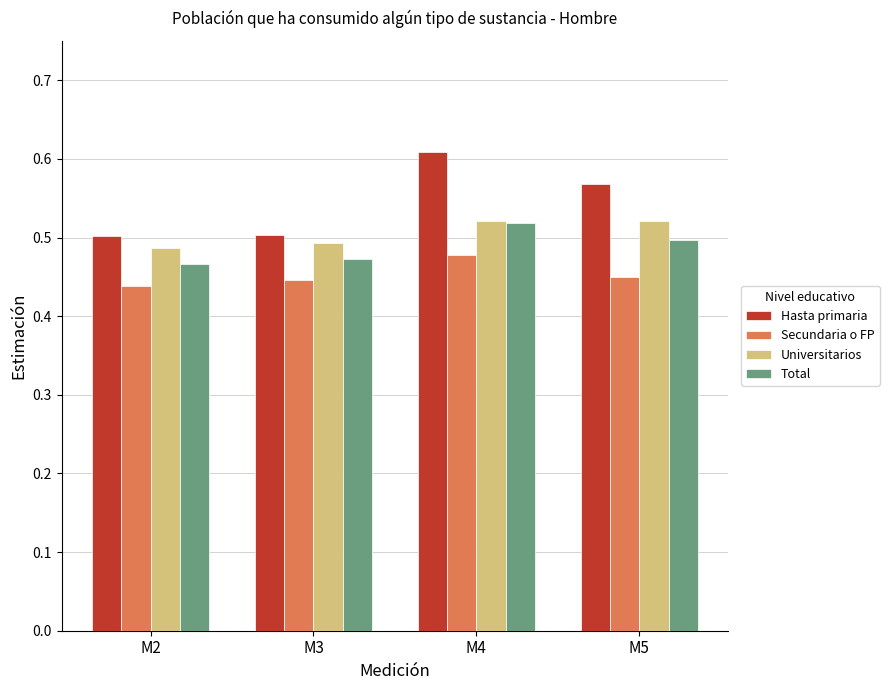

At which category is the sum across all series the highest?

M4